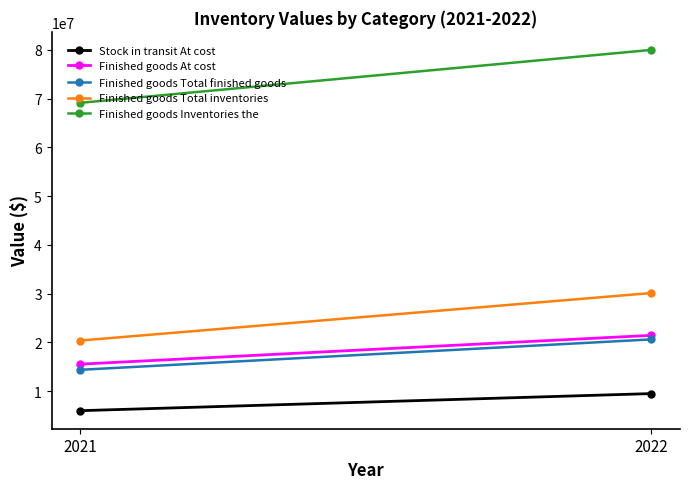

What is the total value across all series at 2022?

161688621